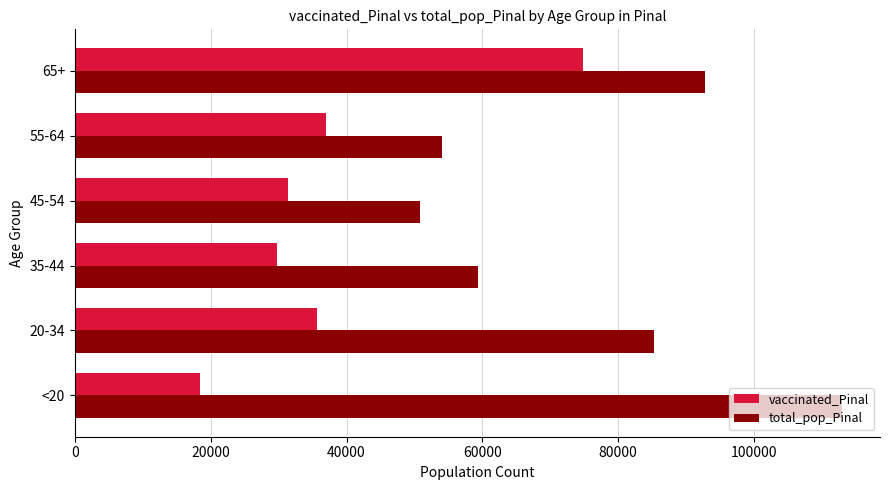

What is the maximum value for total_pop_Pinal?

112918